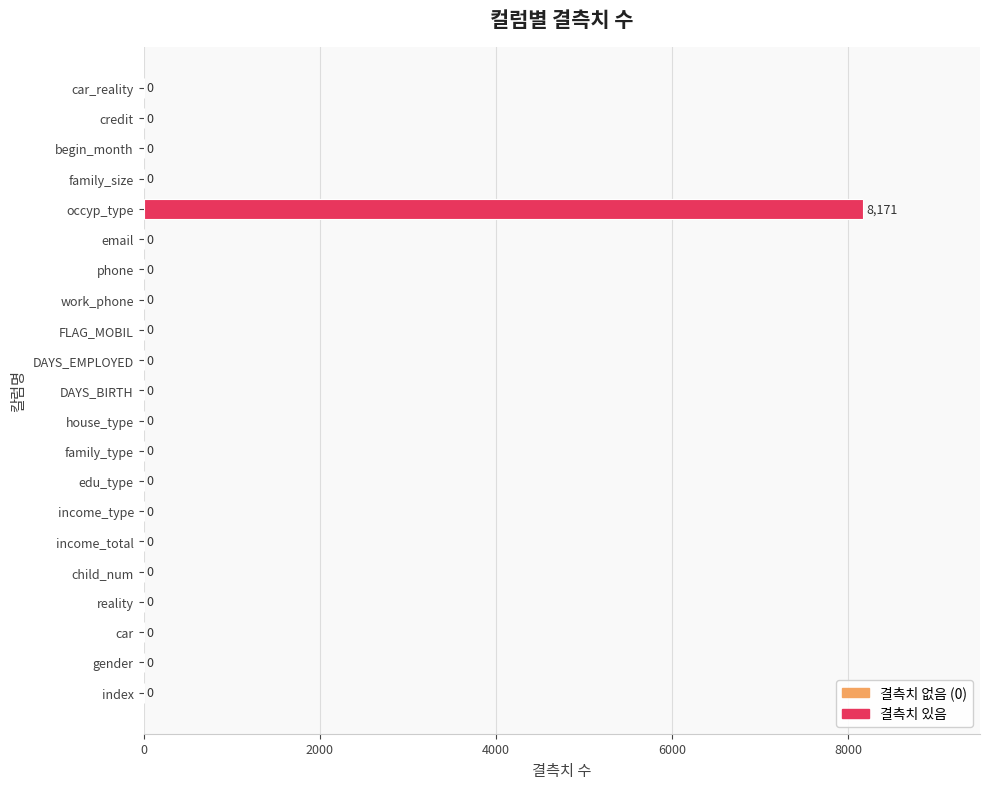

What is the maximum value shown in the chart?

8171